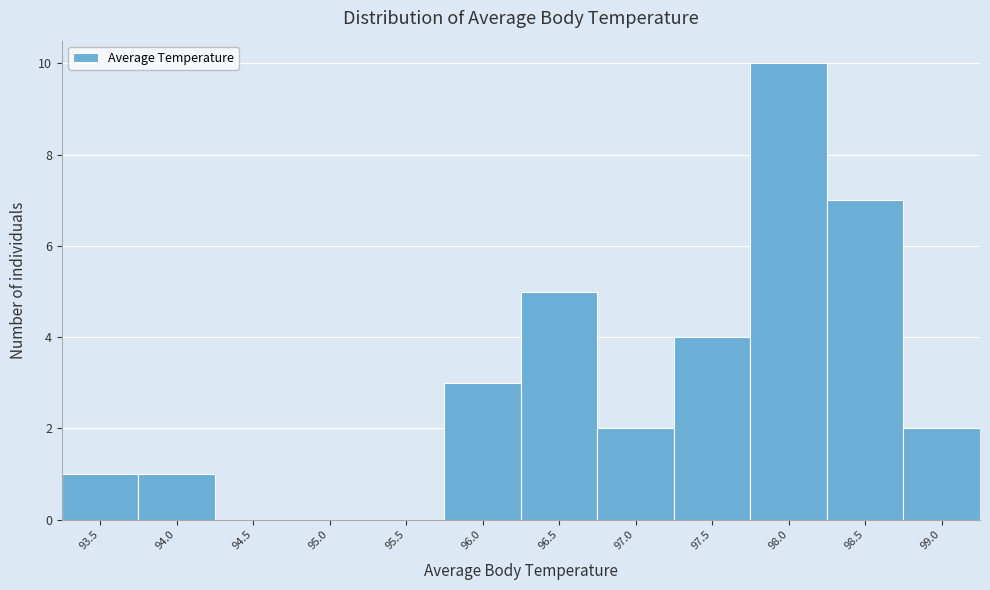

Reading right to left, transcribe all the data shown in this chart.

99.0=2	98.5=7	98.0=10	97.5=4	97.0=2	96.5=5	96.0=3	95.5=0	95.0=0	94.5=0	94.0=1	93.5=1